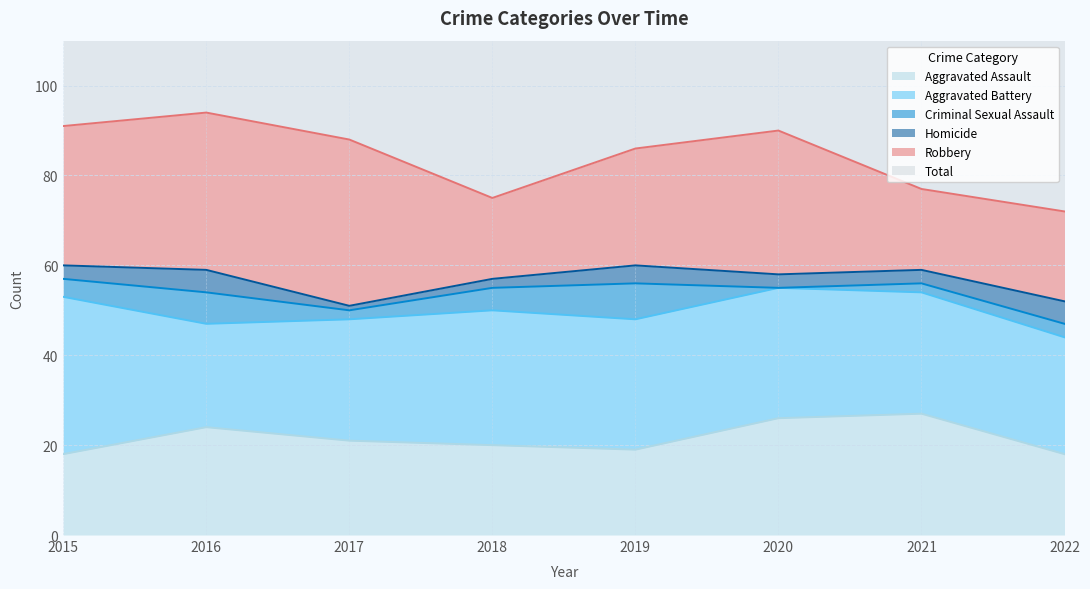

How many interior local peaks does the Aggravated Assault series have?

2